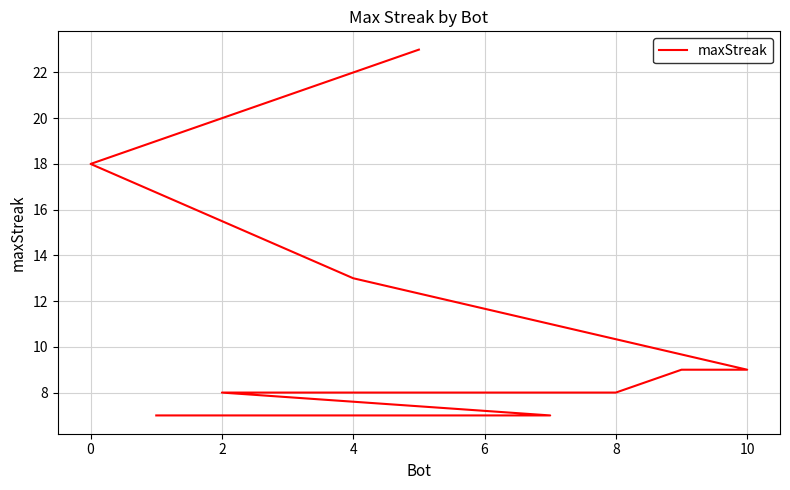

What is the value of the 3rd point from the left?

13